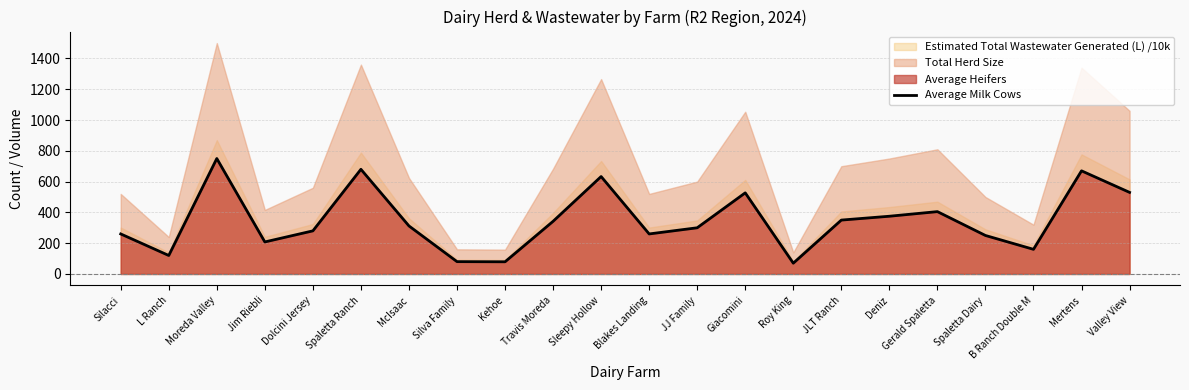

The Average Milk Cows series shows 407 at Blakes Landing. True or false?

False